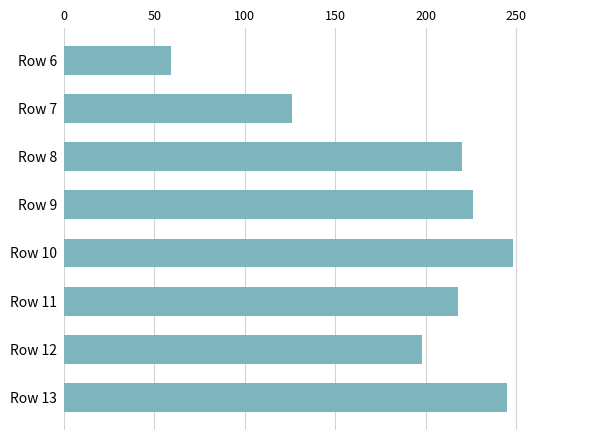

Between Row 8 and Row 10, which is larger?

Row 10